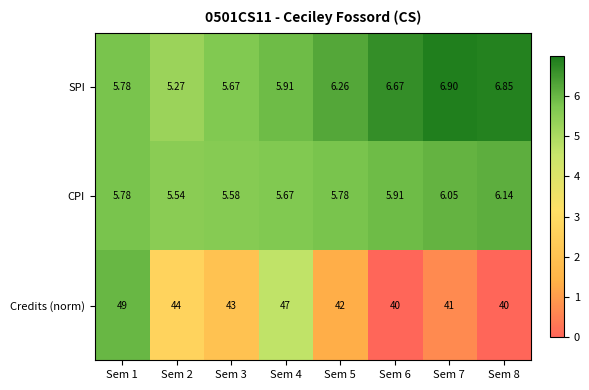

Which series has the largest range (max minus min)?

Credits (norm)